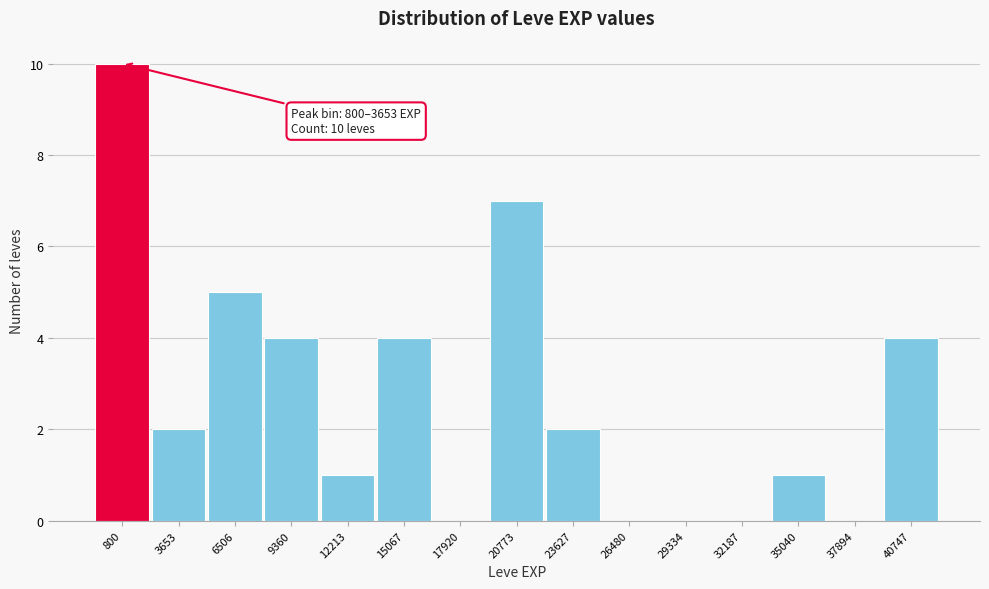

Reading right to left, list all the values displayed in this chart.

40747=4	37894=0	35040=1	32187=0	29334=0	26480=0	23627=2	20773=7	17920=0	15067=4	12213=1	9360=4	6506=5	3653=2	800=10